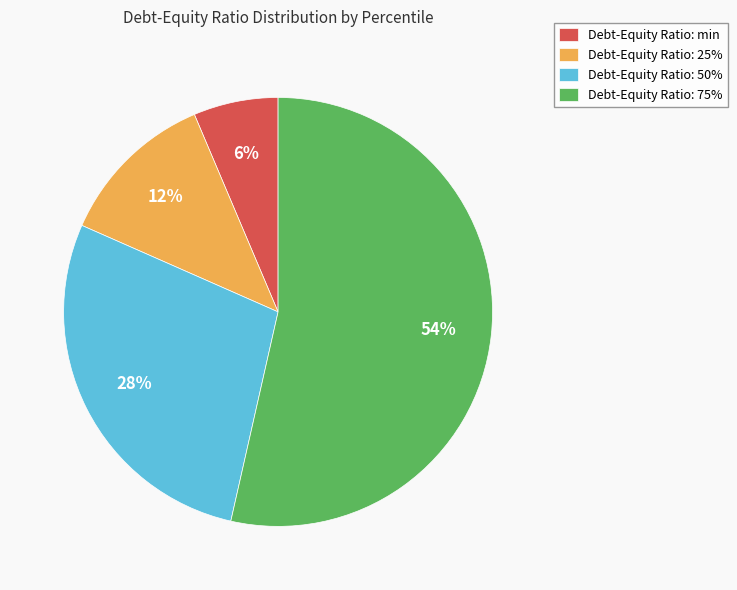

To the nearest percent, what percentage of the pie is Debt-Equity Ratio: 50%?

28%